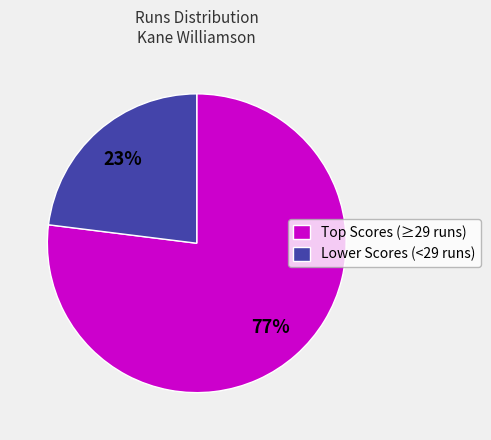

To the nearest percent, what is the difference between the largest and smallest slice percentages?

54%